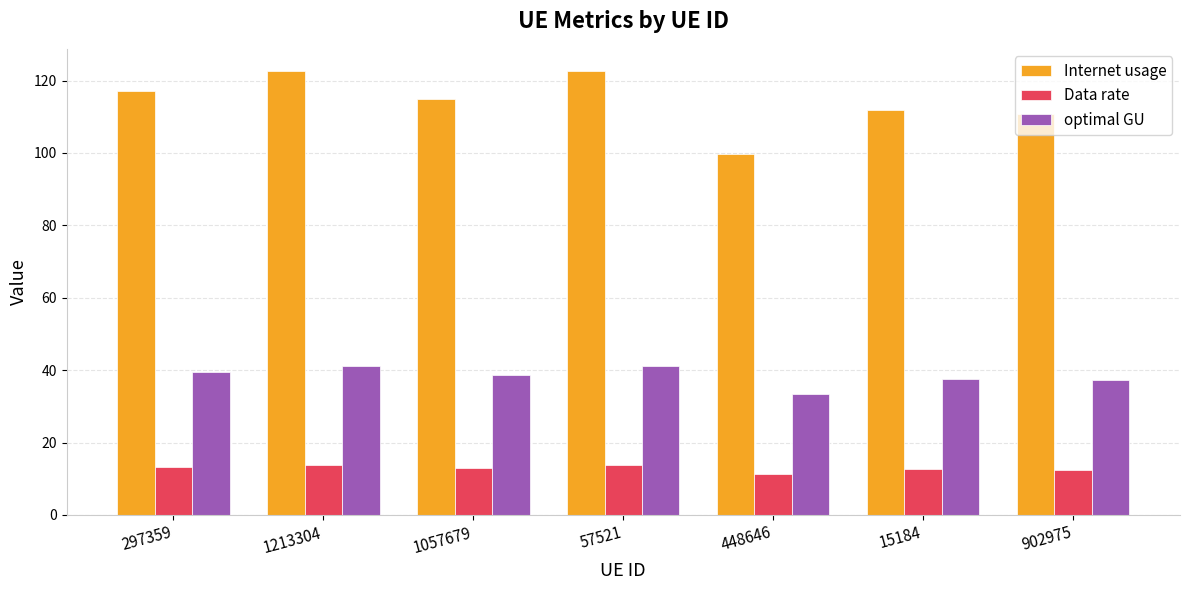

What is the label of the 3rd bar from the right?

448646